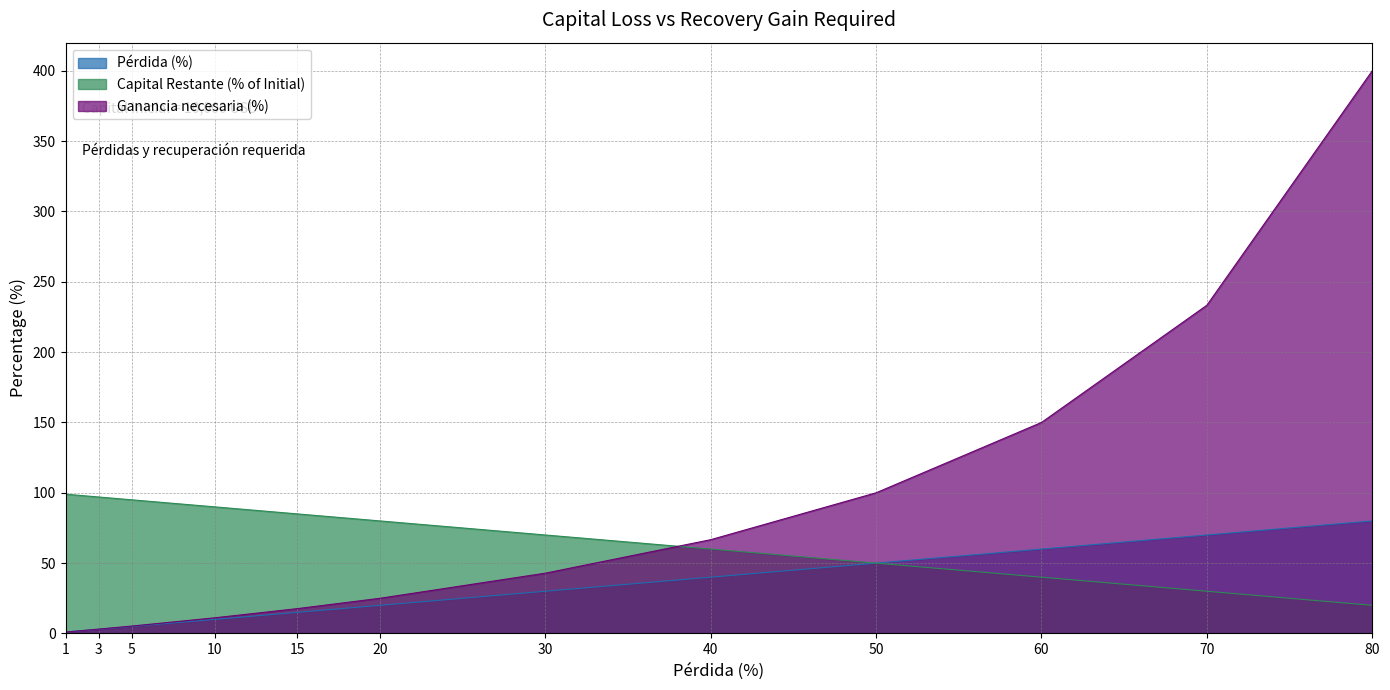

What is the minimum value shown in the chart?

1.0